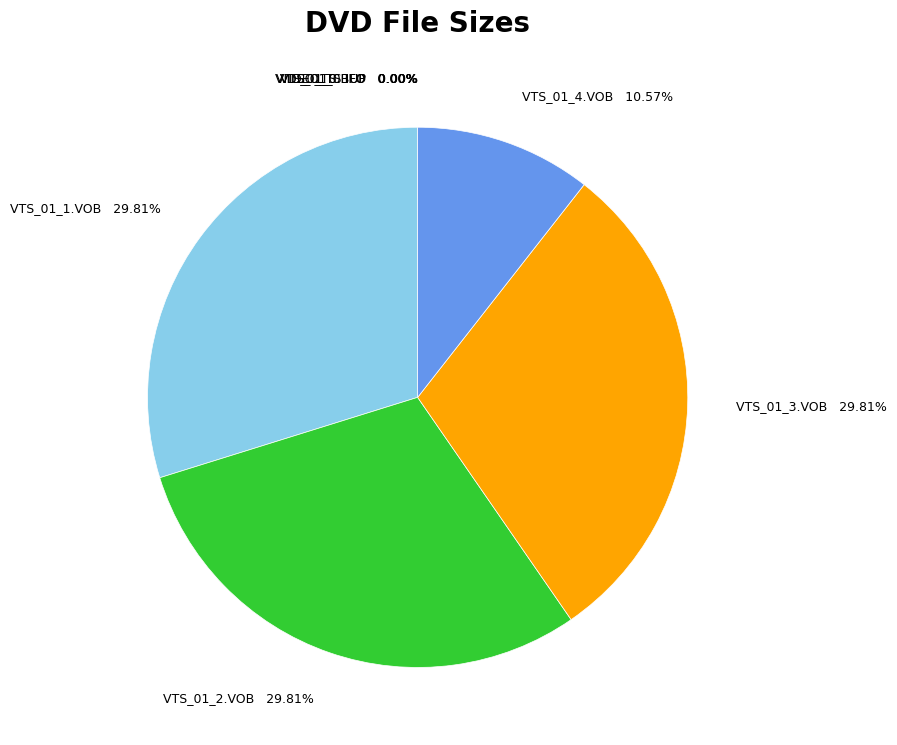

Does any single category account for the majority?

No